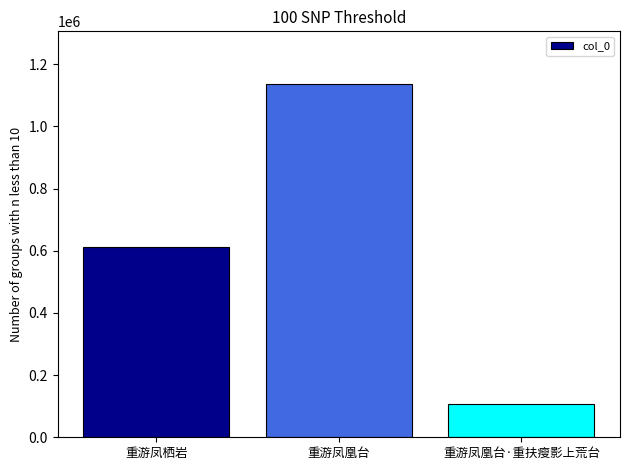

At which label is the value closest to 620923?

重游凤栖岩